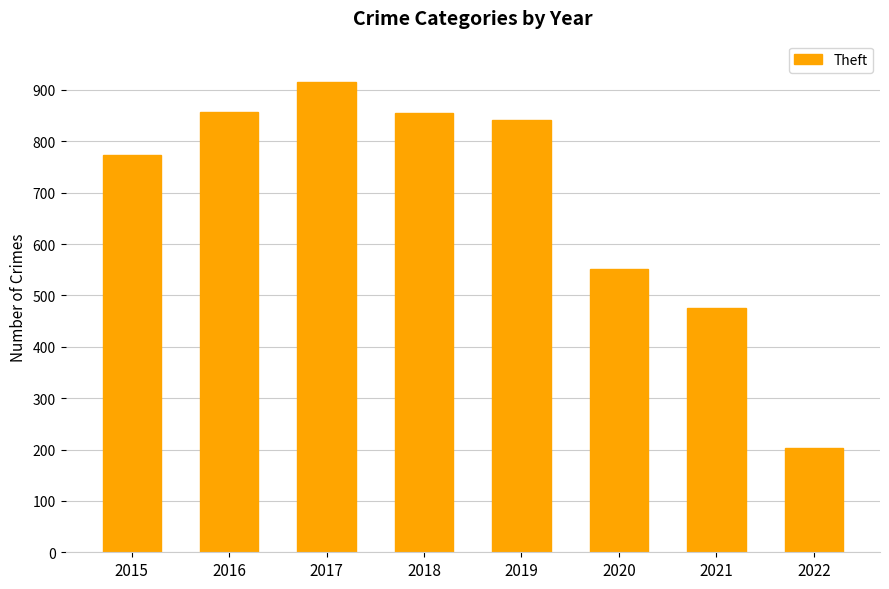

Between 2020 and 2017, which is larger?

2017